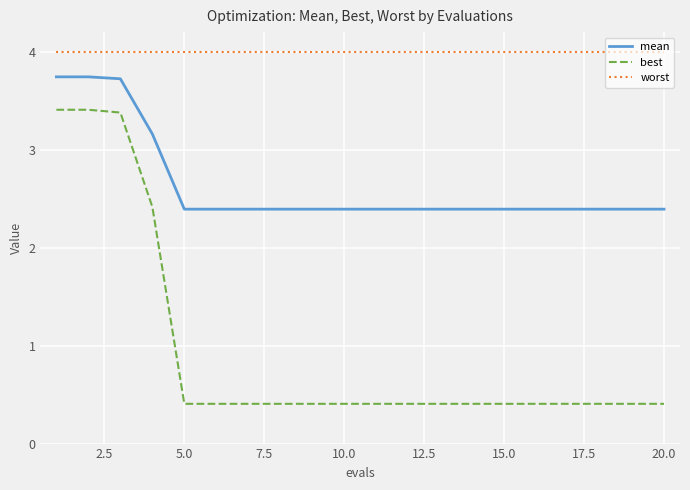

Rank the series by their maximum value, from highest to lowest.

worst, mean, best